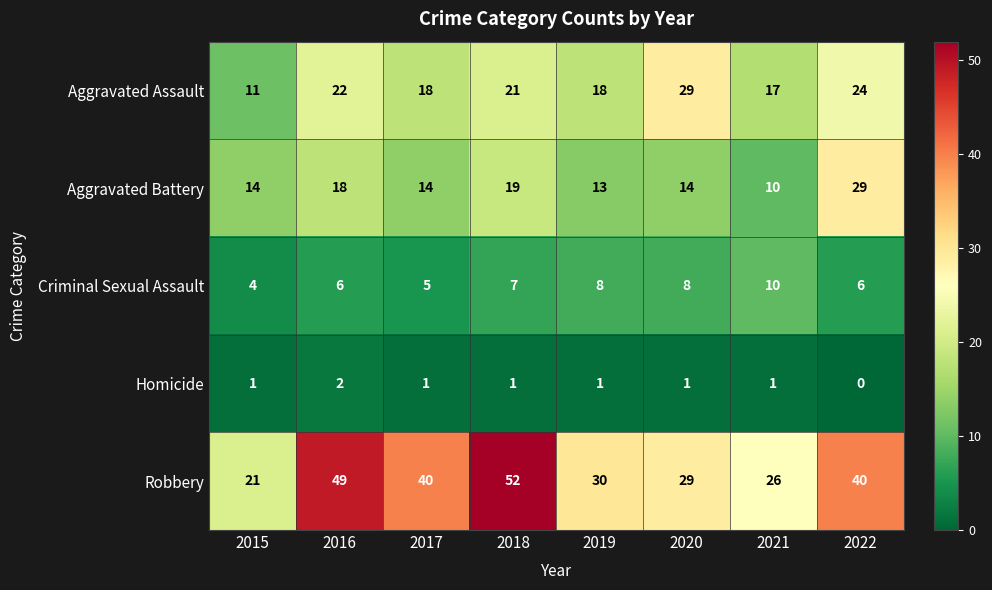

Count the number of data series in this chart.

5